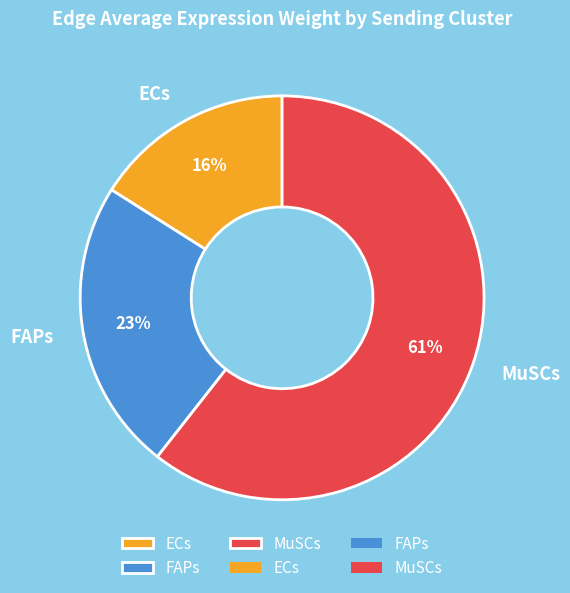

To the nearest percent, what percentage of the pie is FAPs?

23%